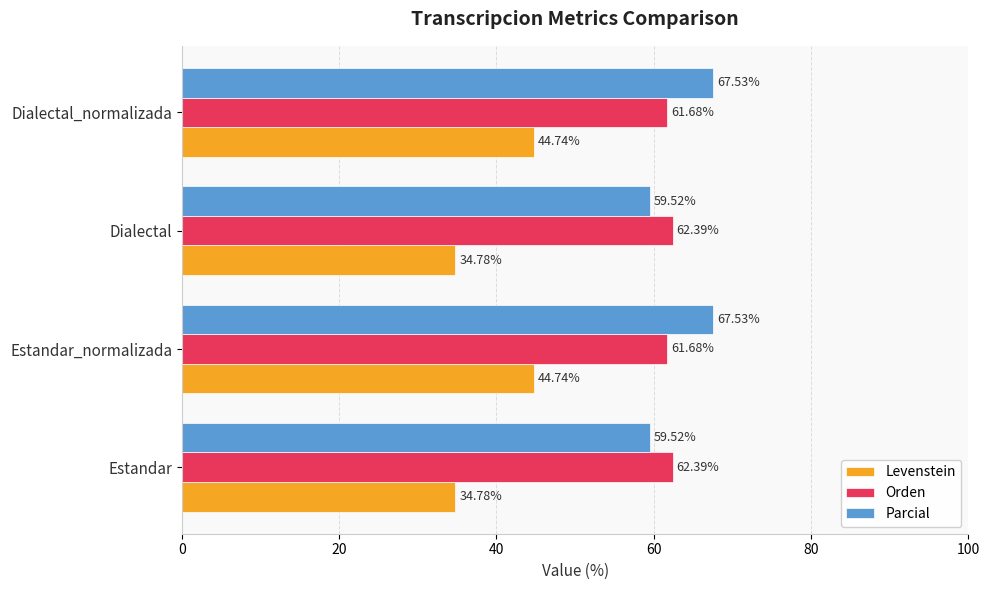

How many data points in Orden are less than 62?

2